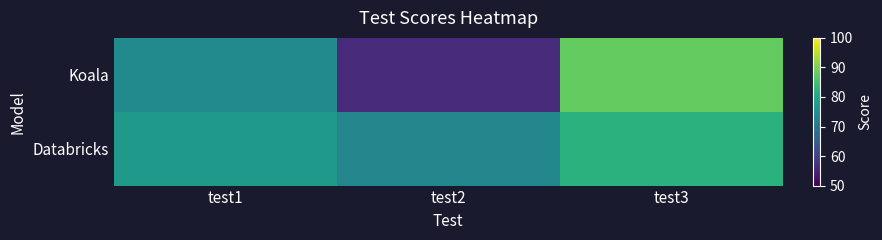

Reading left to right, transcribe all the data shown in this chart.

Koala: test1=74	test2=56	test3=88
Databricks: test1=77	test2=73	test3=82